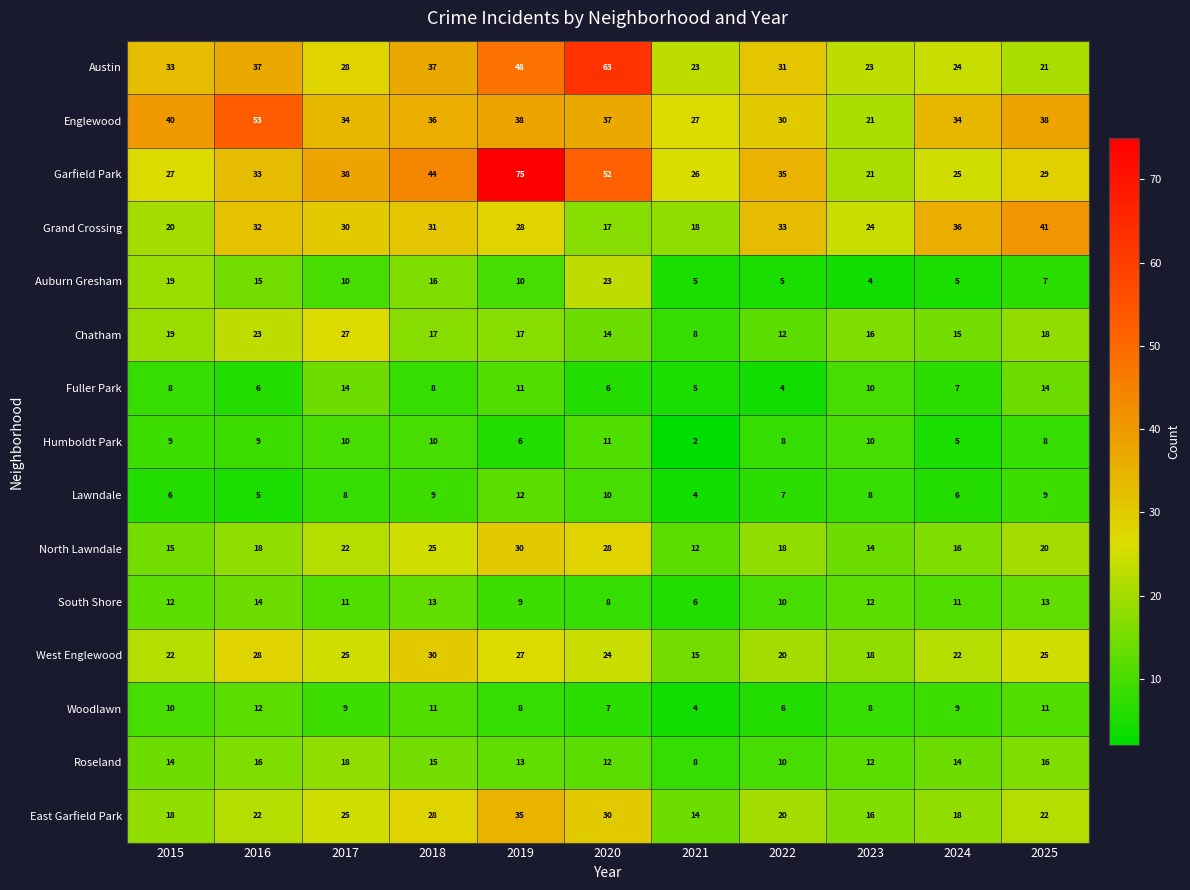

What is the difference between the highest and lowest values at 2020?

57